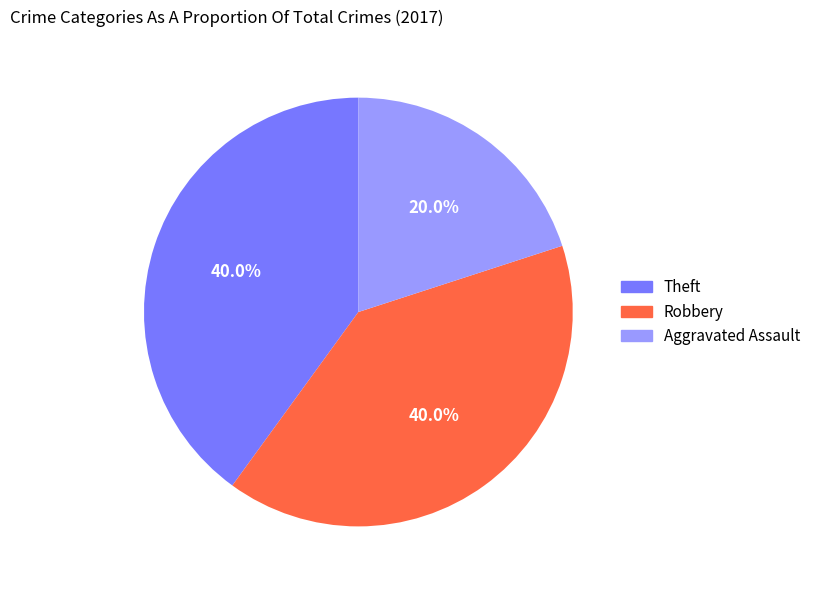

Which slice is the smallest?

Aggravated Assault